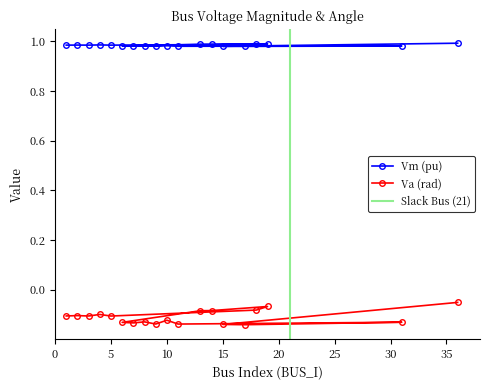

True or false: Vm has a value of 1.0 at 36.

True